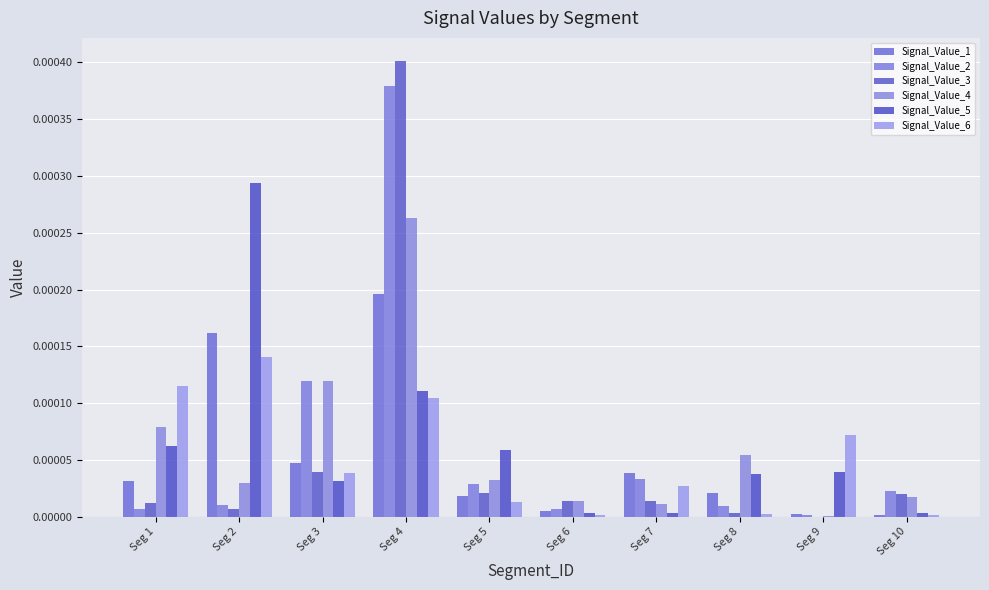

List the series in order of their peak value, highest first.

Signal_Value_3, Signal_Value_2, Signal_Value_5, Signal_Value_4, Signal_Value_1, Signal_Value_6